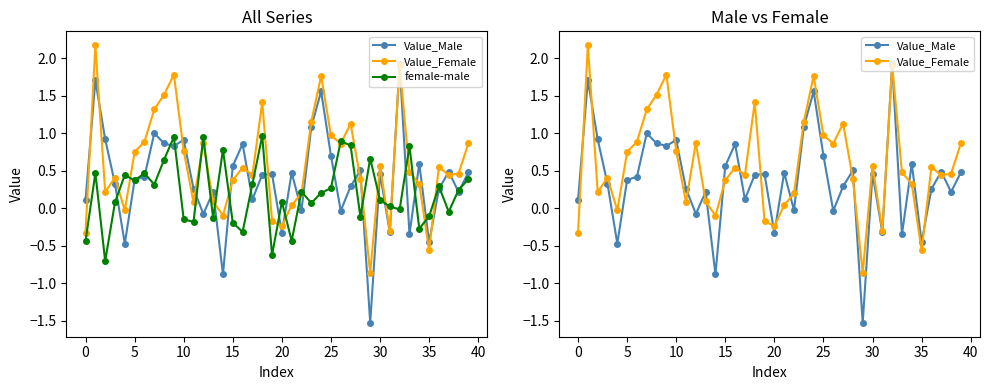

Where is the first local minimum for female-male?

5